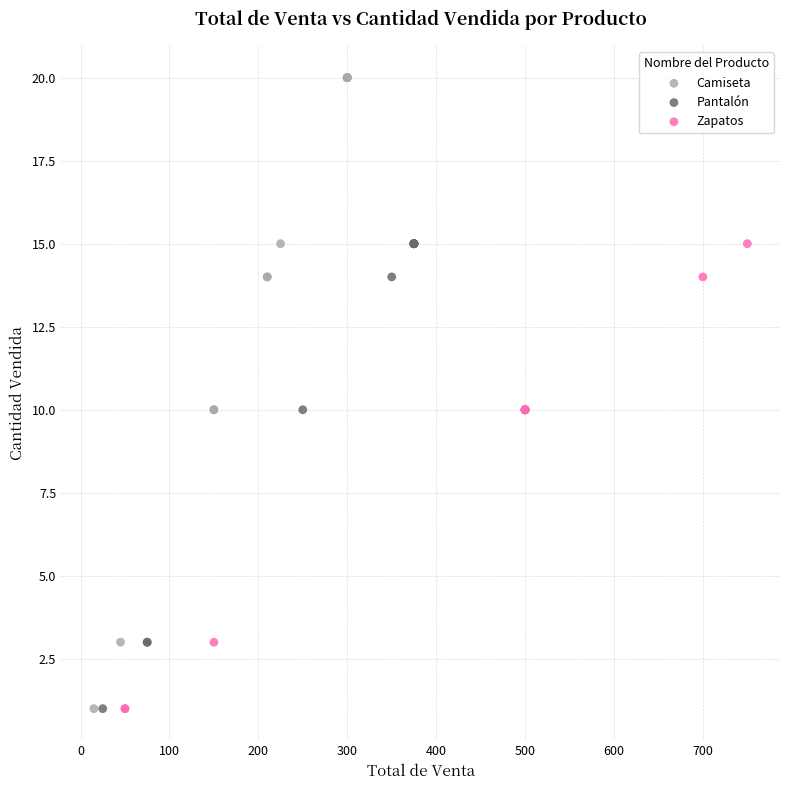

Which series reaches the maximum Y coordinate?

Camiseta